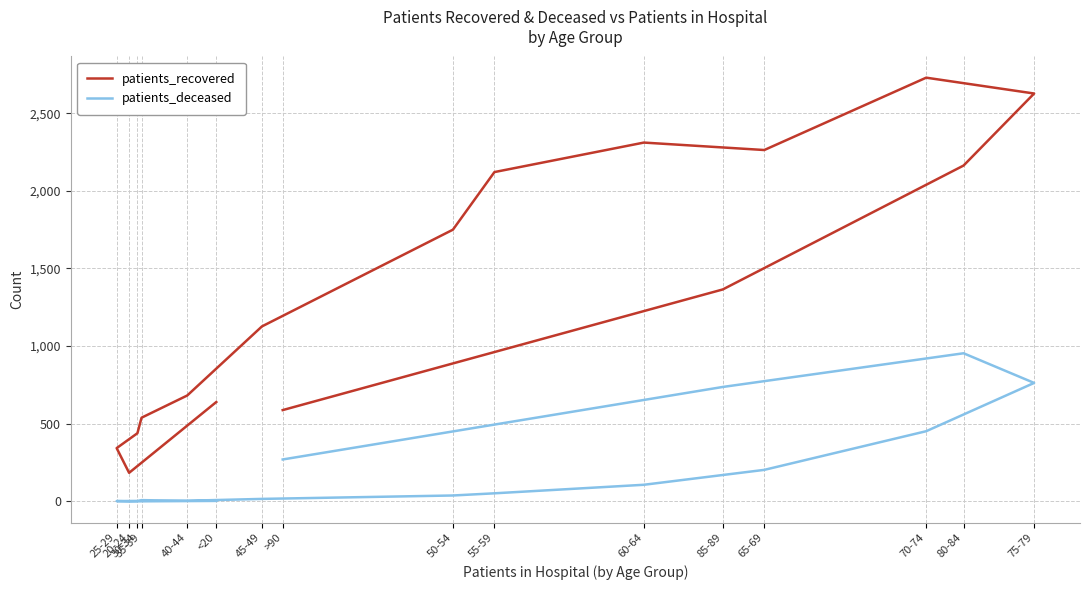

True or false: patients_recovered and patients_deceased cross at least once.

False